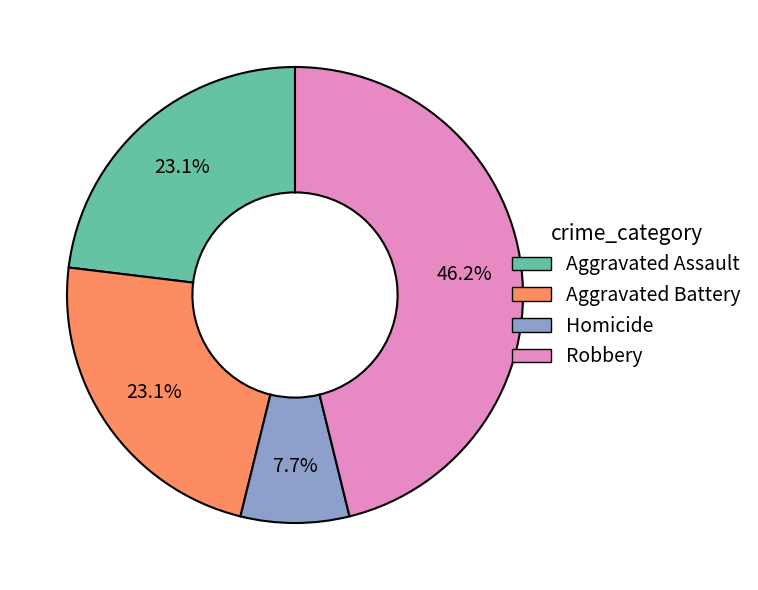

What is the largest slice in the pie chart?

Robbery